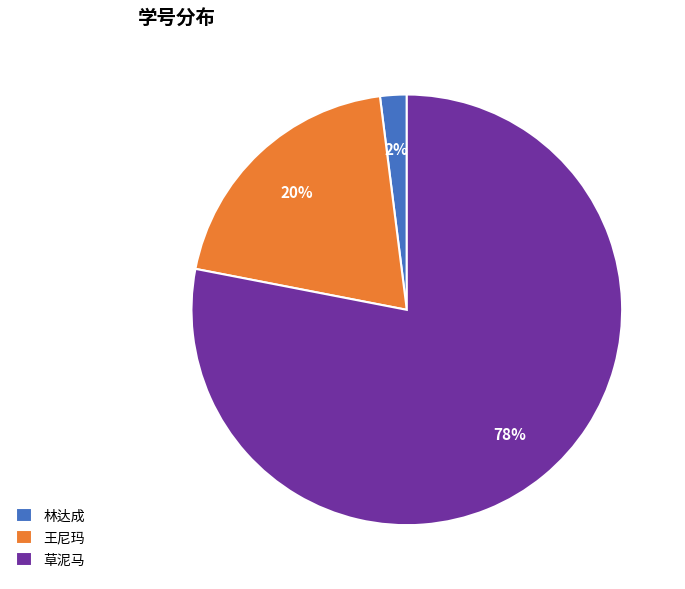

To the nearest percent, what portion does 草泥马 represent?

78%